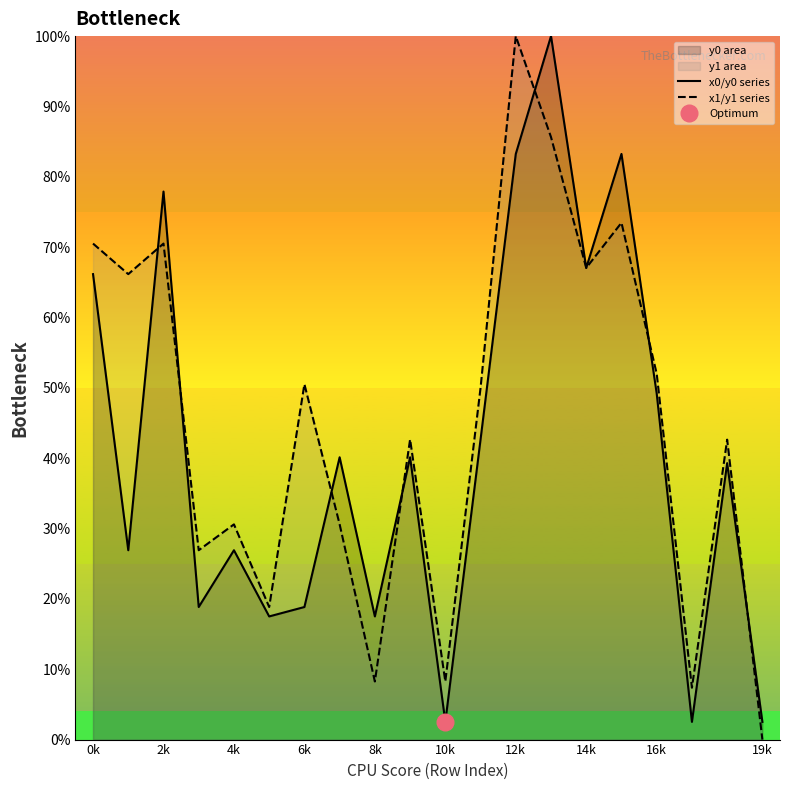

Does the chart display data point markers on the line(s)?

No